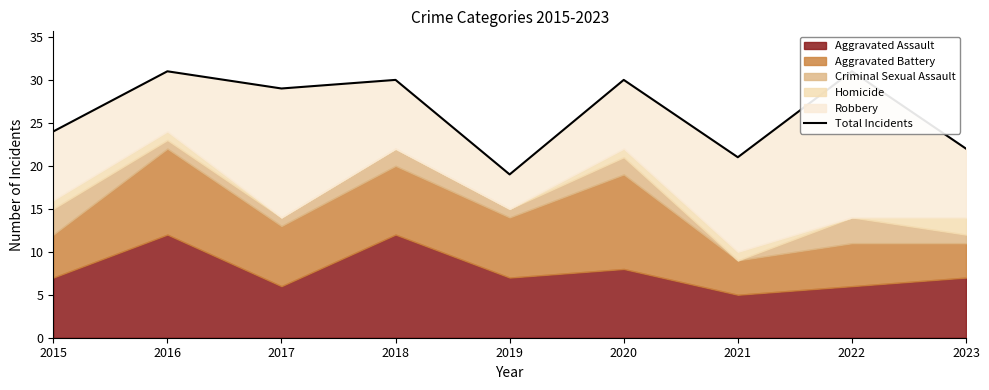

The value at 2023 is 6. True or false?

False